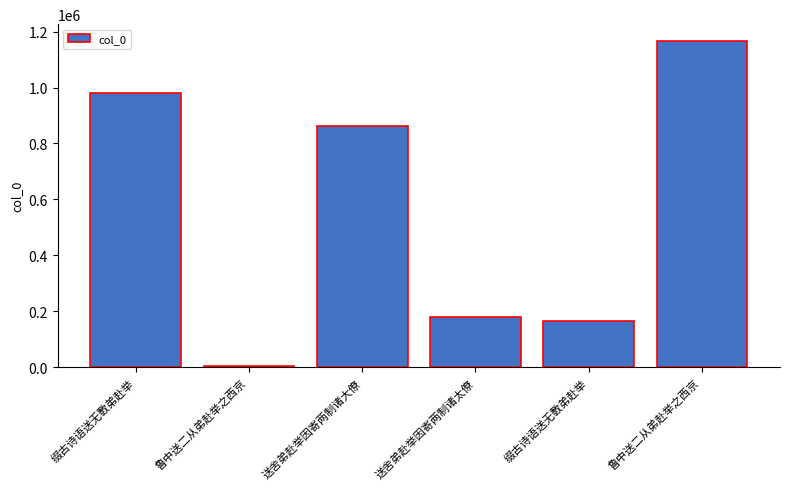

Are the bars horizontal?

No